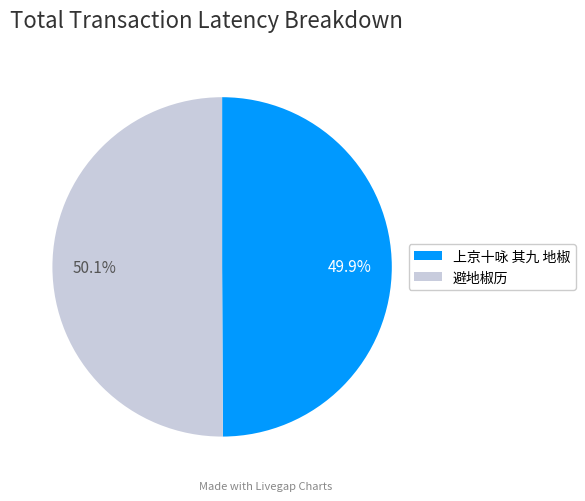

Do 避地椒历 and 上京十咏 其九 地椒 together represent more than half of the pie?

Yes